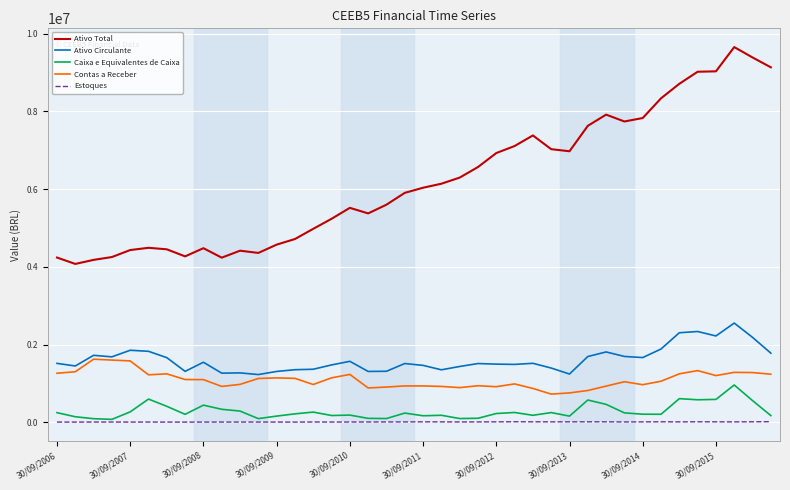

What is the smallest value displayed?

4959.0